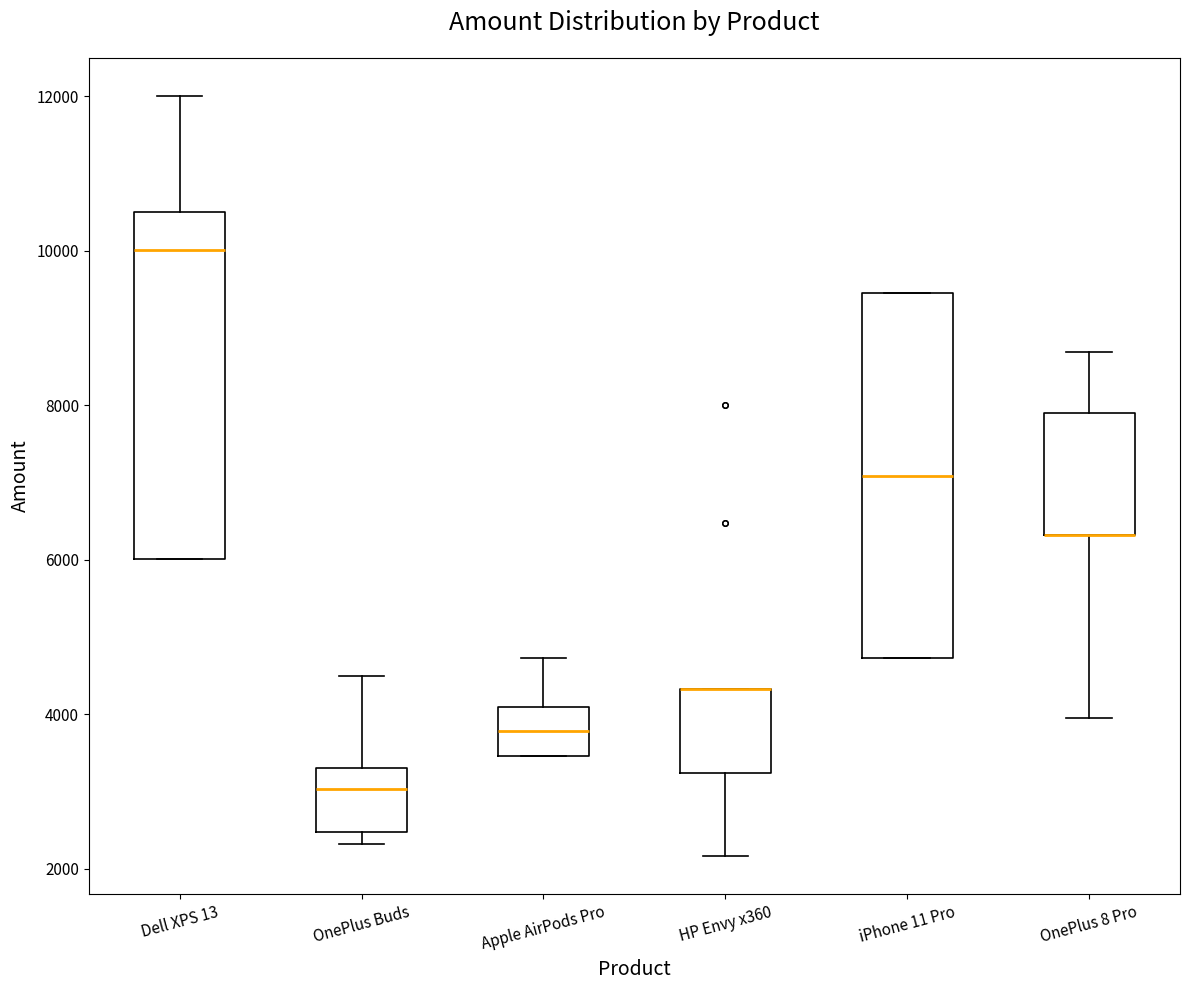

Reading left to right, transcribe this box plot: for each box, give where its median line is, the range the box spans, and where its two whiskers end, as read against the y-axis. The values are not printed on the chart, so give them approximately, as read against the axis.

Dell XPS 13: median 10000, box 6000 to 10600, whiskers 6000 to 12000
OnePlus Buds: median 3000, box 2400 to 3400, whiskers 2400 (just below the box's lower edge) to 4600
Apple AirPods Pro: median 3800, box 3400 to 4000, whiskers 3400 to 4800
HP Envy x360: median 4400 (drawn on the box's upper edge), box 3200 to 4400, whiskers 2200 to 4400
iPhone 11 Pro: median 7000, box 4800 to 9400, whiskers 4800 to 9400
OnePlus 8 Pro: median 6400 (drawn on the box's lower edge), box 6400 to 8000, whiskers 4000 to 8600